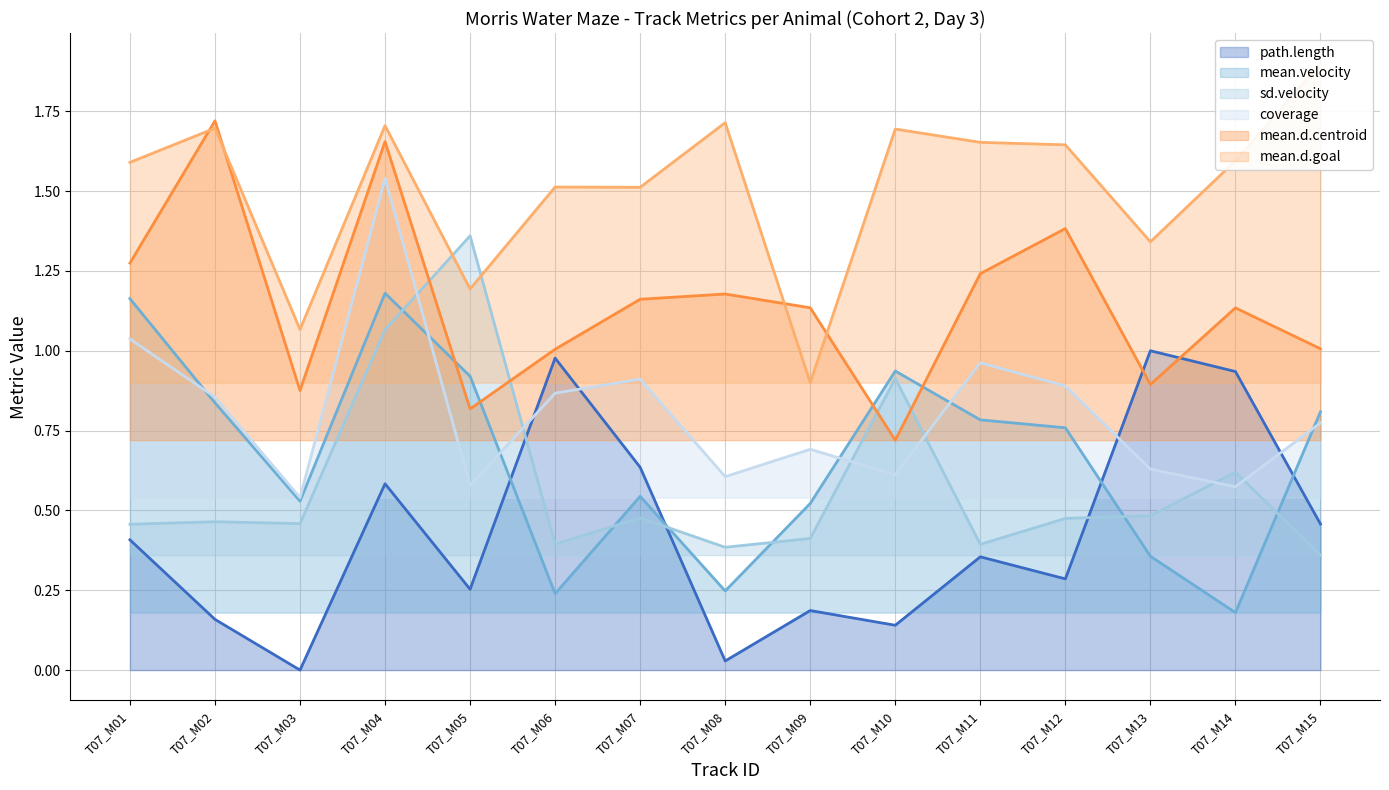

Is the value of path.length at T07_M04 greater than the value of coverage at T07_M13?

No